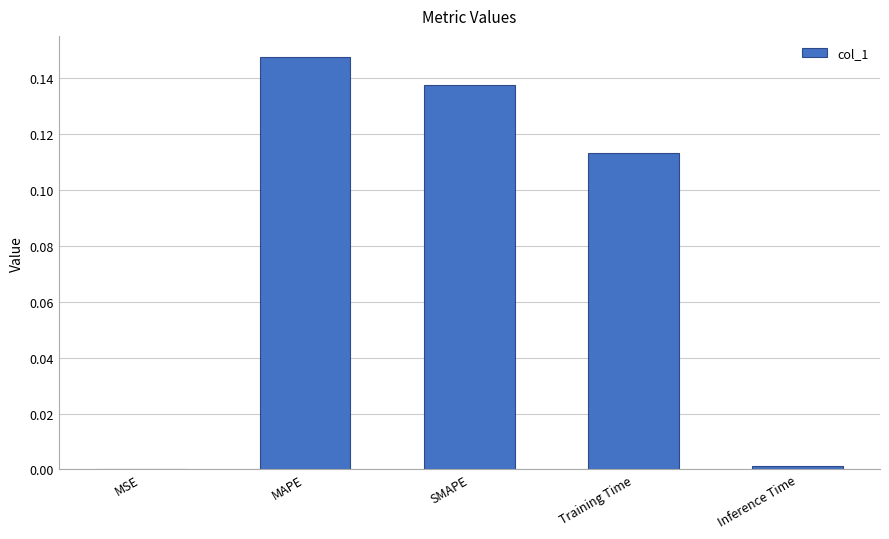

Between SMAPE and MSE, which is larger?

SMAPE